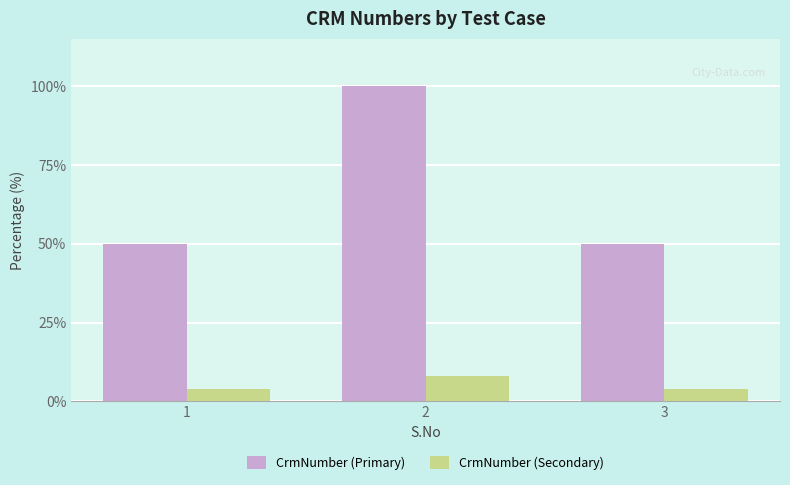

What is the lowest value of the CrmNumber (Primary) series?

50.0